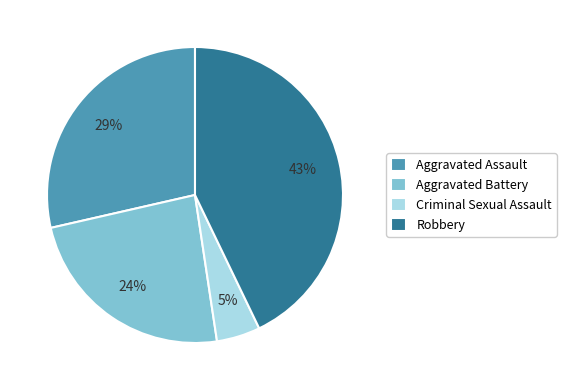

Count the number of slices in the pie.

4